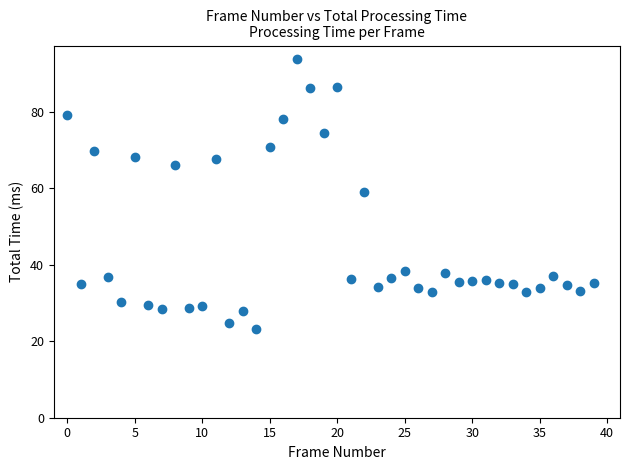

What is the range of Y values (max minus min)?

70.5